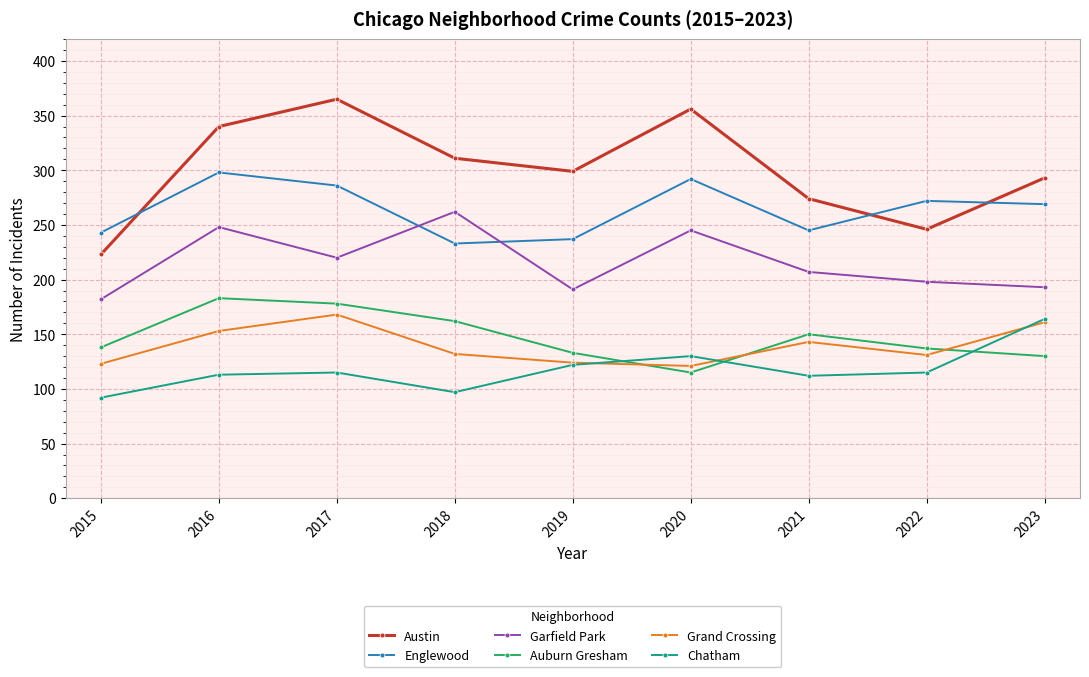

How many data points in Englewood are less than 269?

4